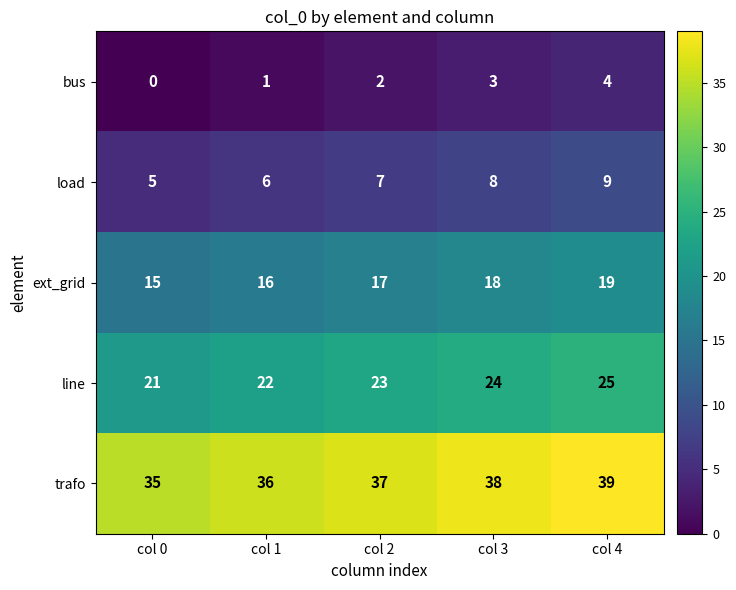

Rank the series at col 0 from highest to lowest value.

trafo, line, ext_grid, load, bus